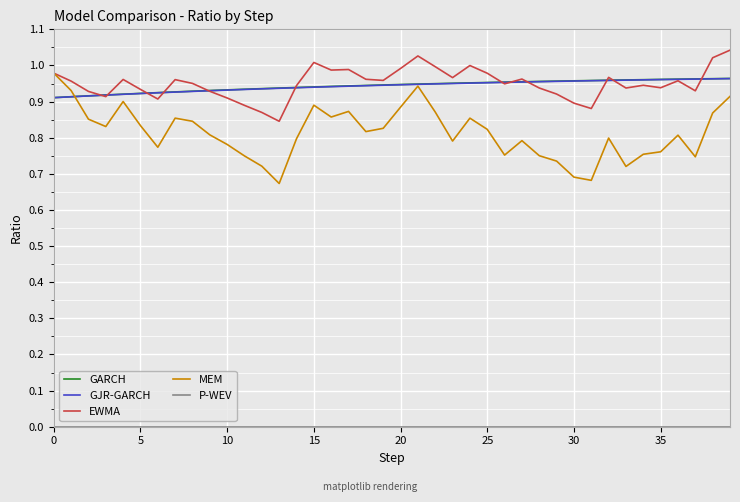

Which series has the largest range (max minus min)?

MEM